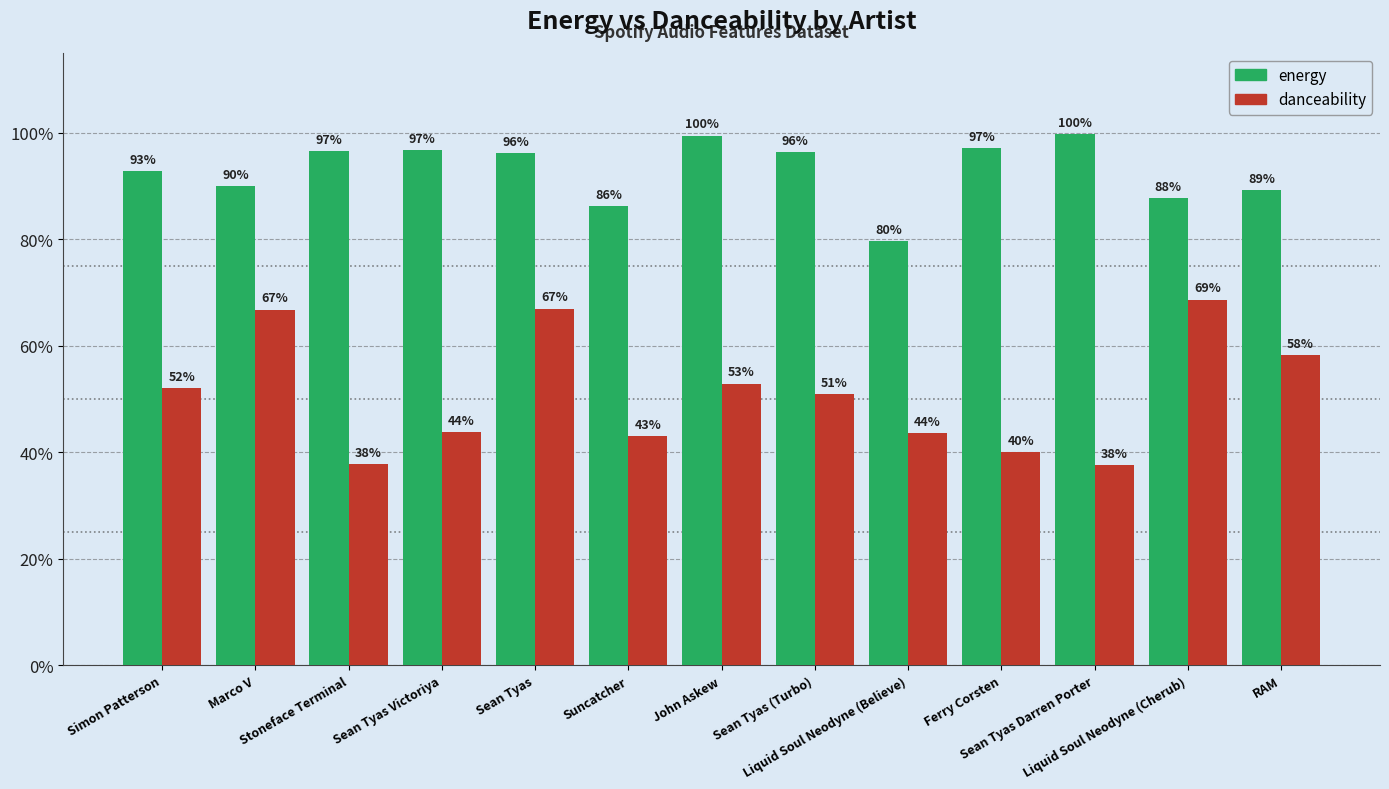

What is the label of the 9th bar from the left?

Liquid Soul Neodyne (Believe)